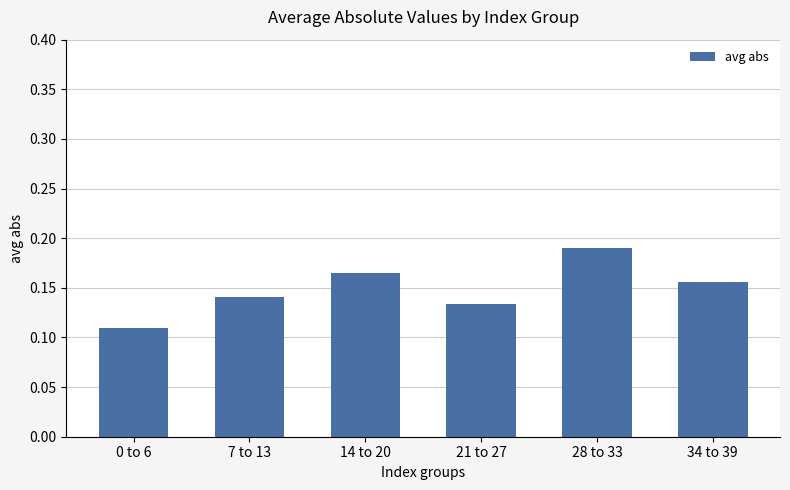

What is the sum of all values?

0.9